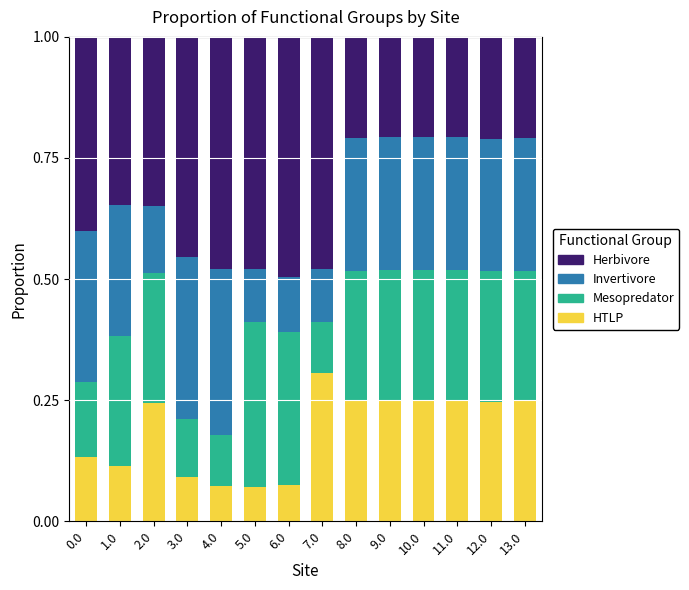

The HTLP series shows 0.4 at 8.0. True or false?

False